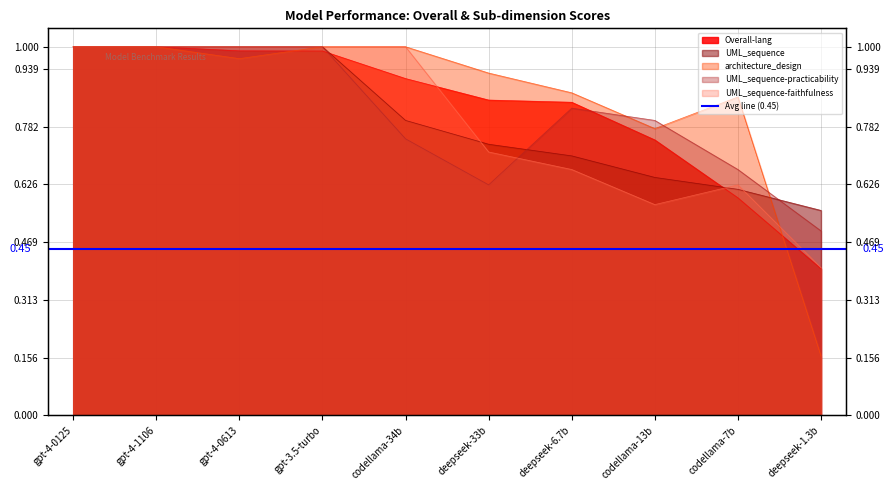

Which series has the widest spread of values?

architecture_design